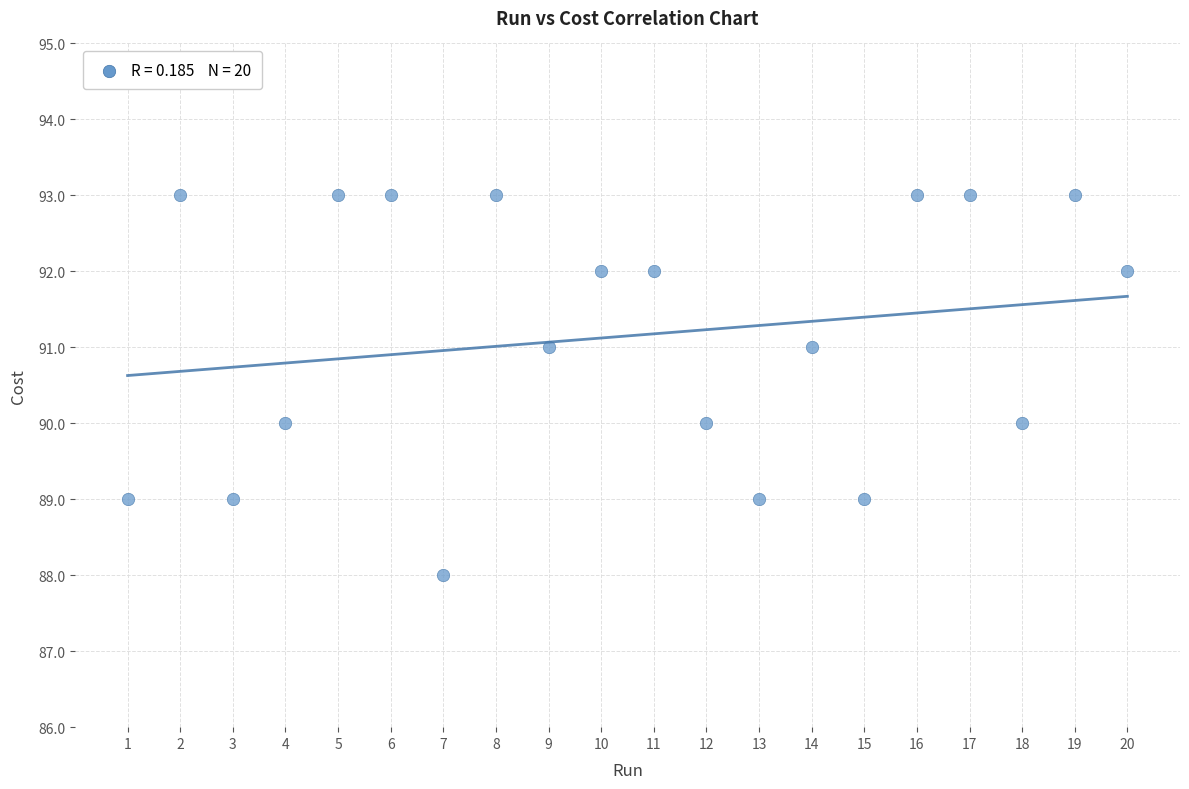

What is the range of X values (max minus min)?

19.0